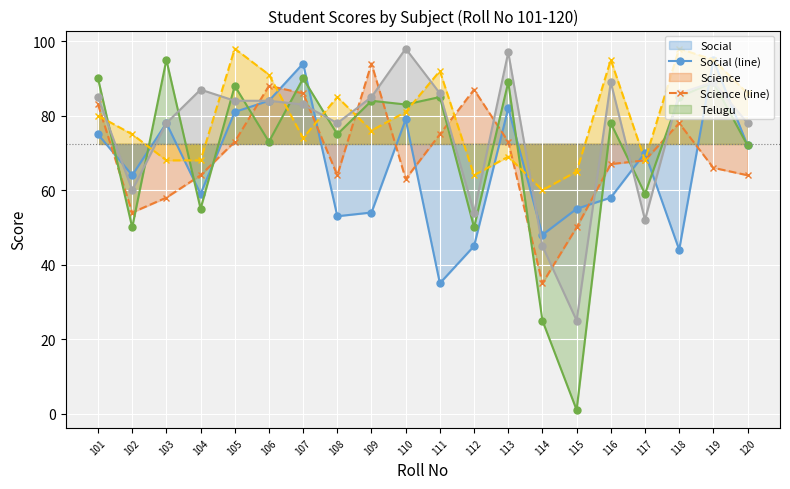

What is the difference between the maximum and minimum values in the Social (line) series?

60